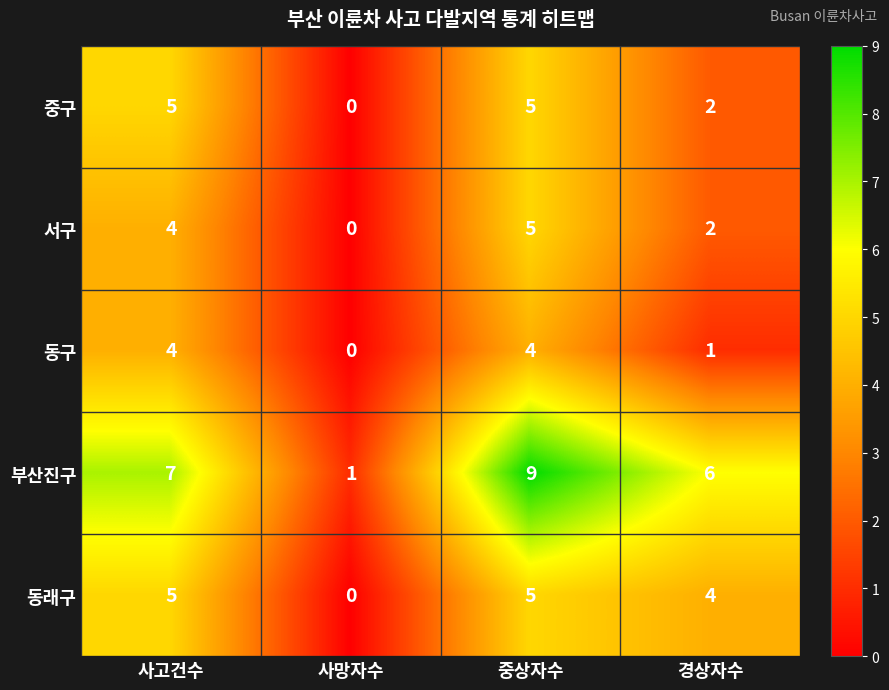

The value of 부산진구 at 중상자수 is 3. True or false?

False